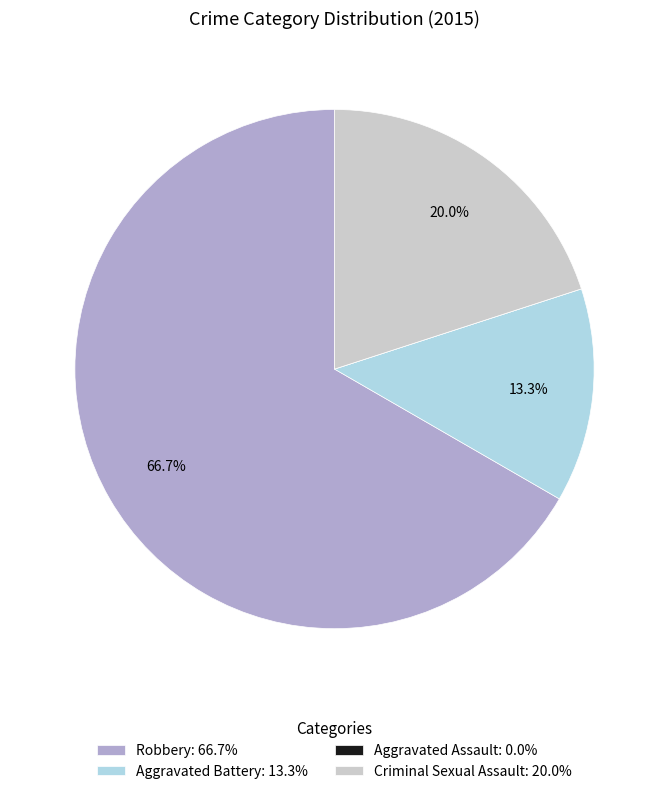

Does Robbery represent more than half of the total?

Yes